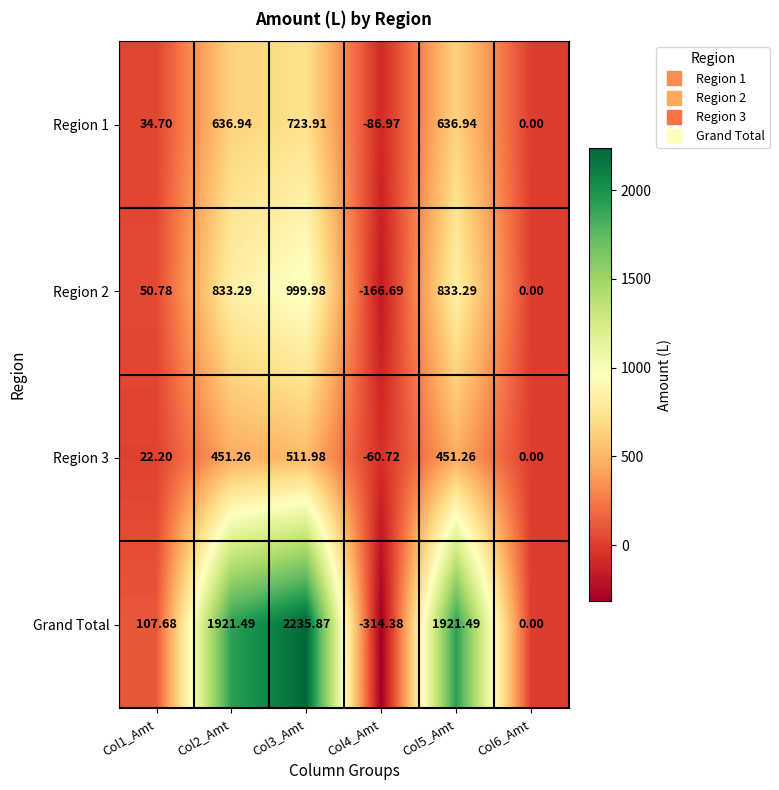

At Col3_Amt, list the series in order from largest to smallest.

Grand Total, Region 2, Region 1, Region 3